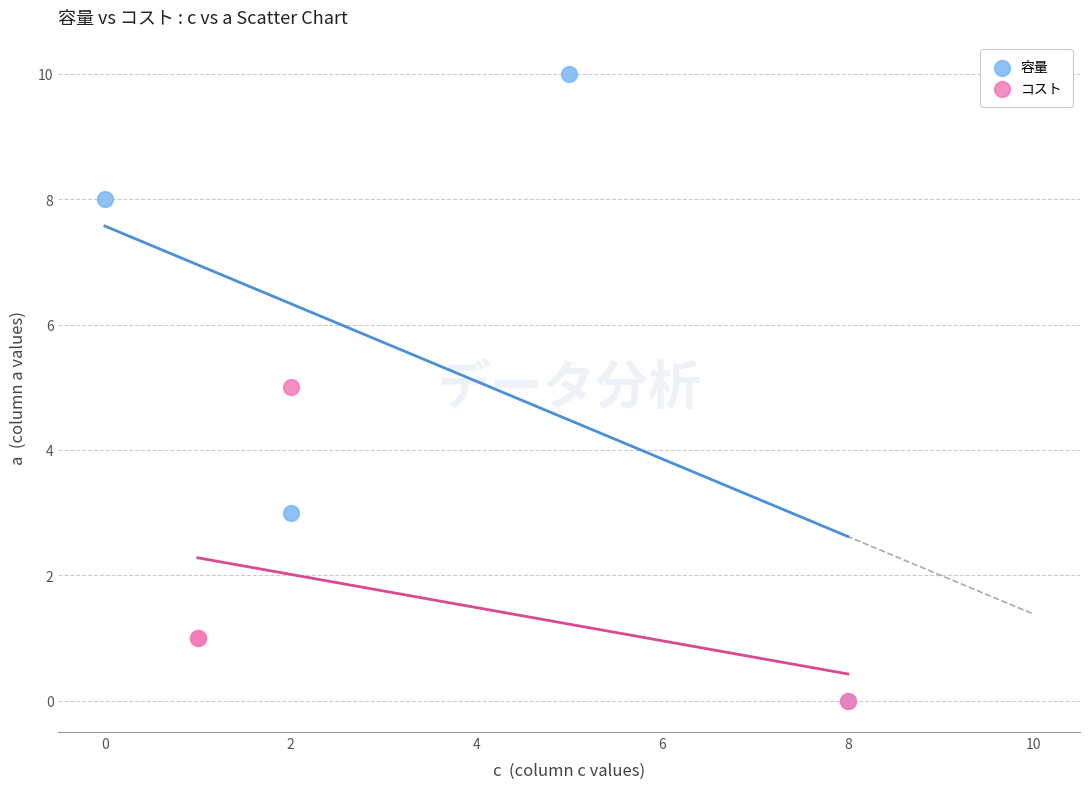

Which series has the widest spread of Y values?

容量